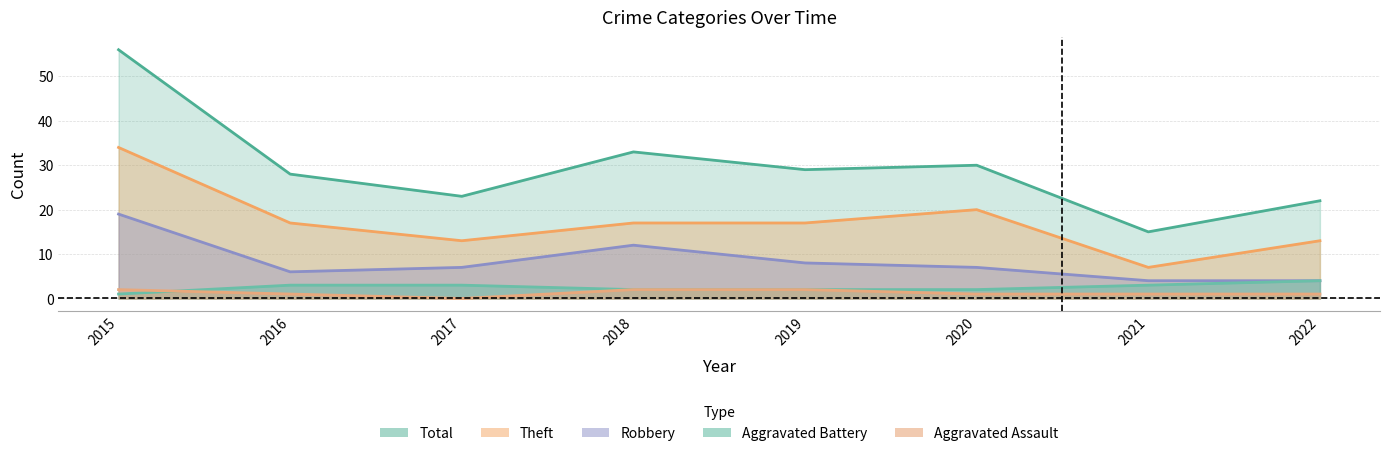

What is the approximate value of Theft at 2021?

7